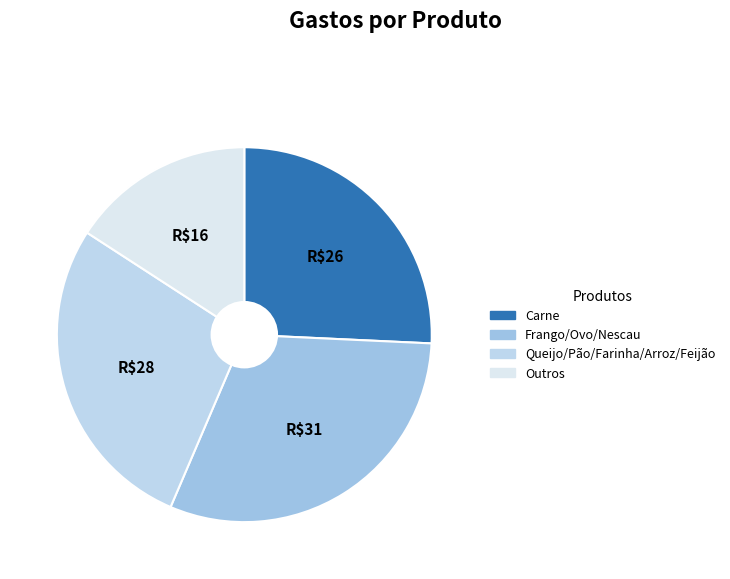

Rank the categories by value from highest to lowest.

Frango/Ovo/Nescau, Queijo/Pão/Farinha/Arroz/Feijão, Carne, Outros